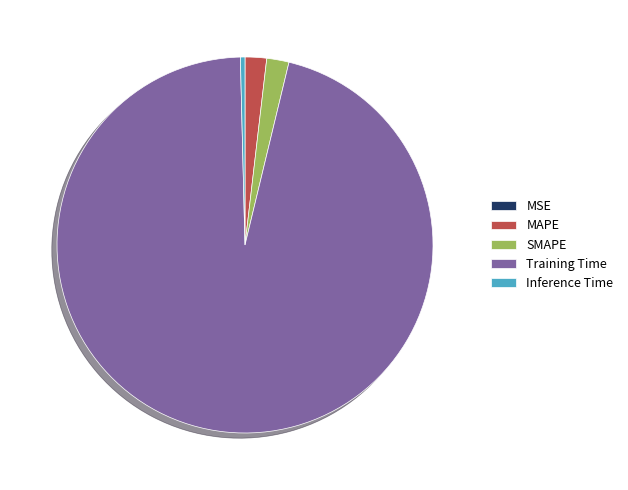

Which has a higher value, MAPE or Training Time?

Training Time